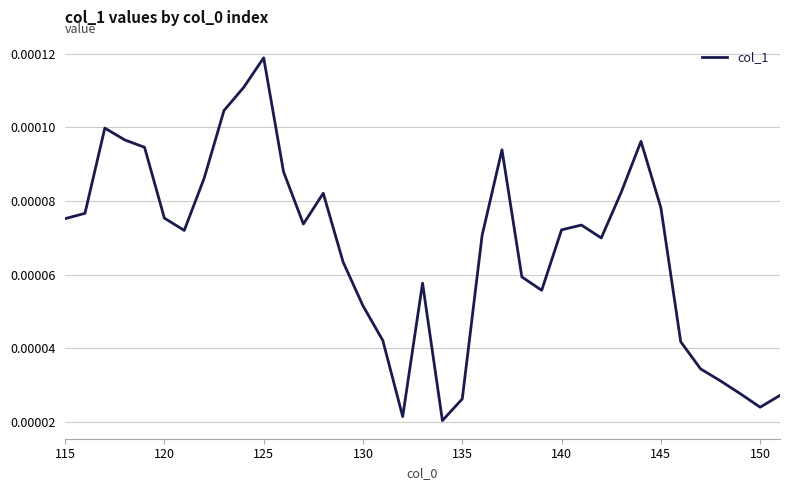

How many lines are shown in the chart?

1